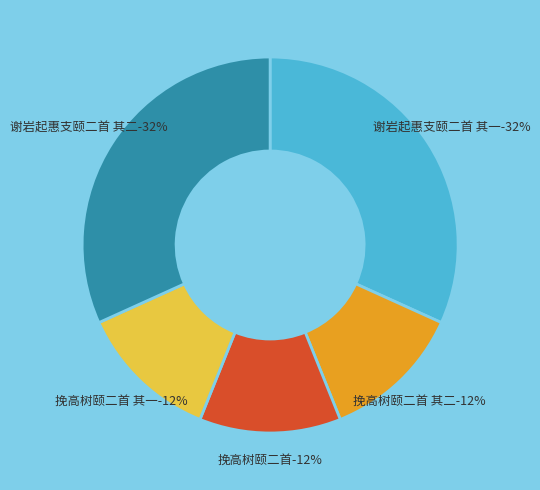

Does 谢岩起惠支颐二首 其二 represent more than half of the total?

No